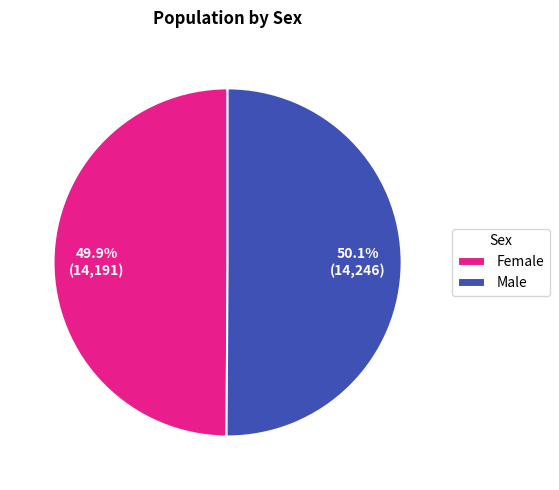

What percentage is the Male slice, to the nearest percent?

50%